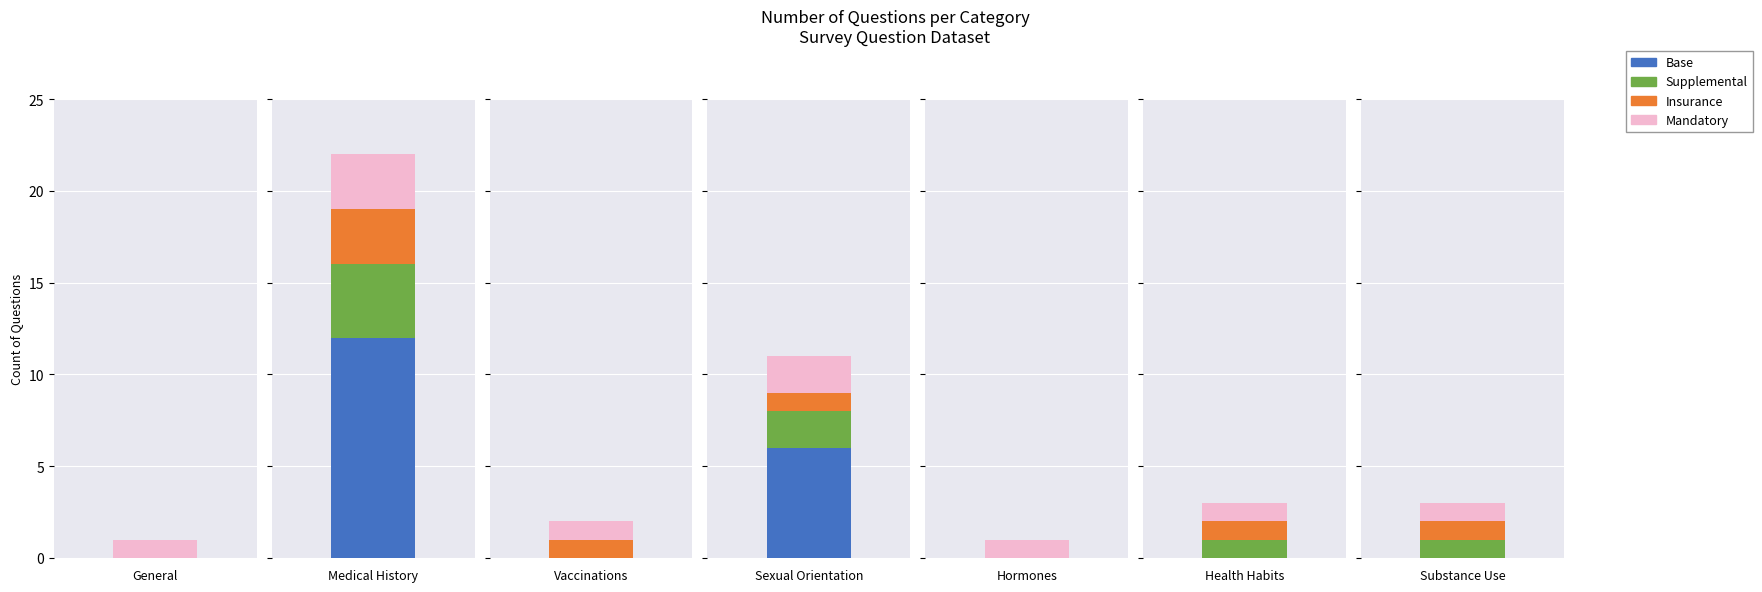

How many values are below 3?

3